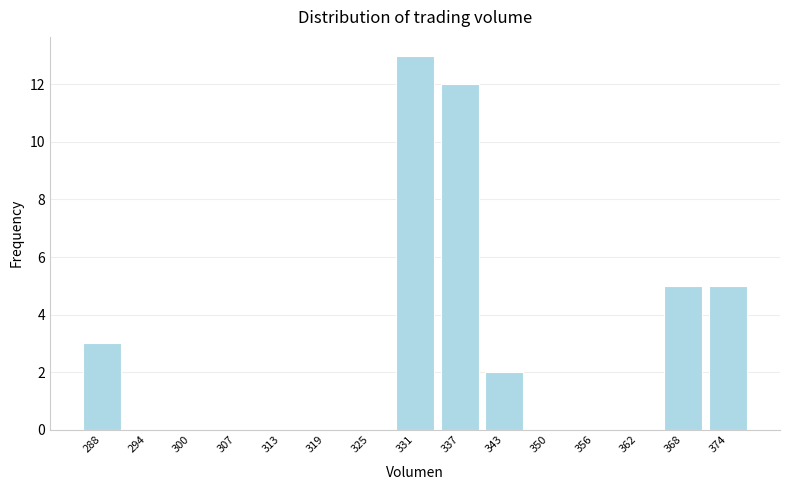

Reading right to left, what are all the values shown in this chart?

374=5	368=5	362=0	356=0	350=0	343=2	337=12	331=13	325=0	319=0	313=0	307=0	300=0	294=0	288=3